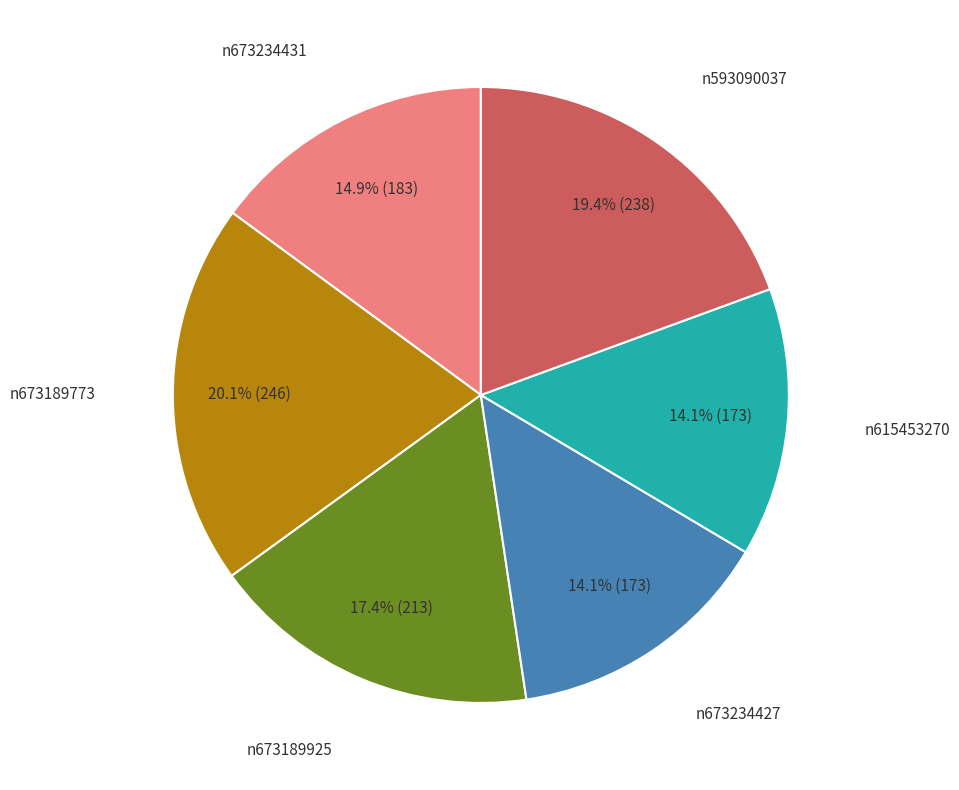

Does n673234431 account for over 50% of the chart?

No